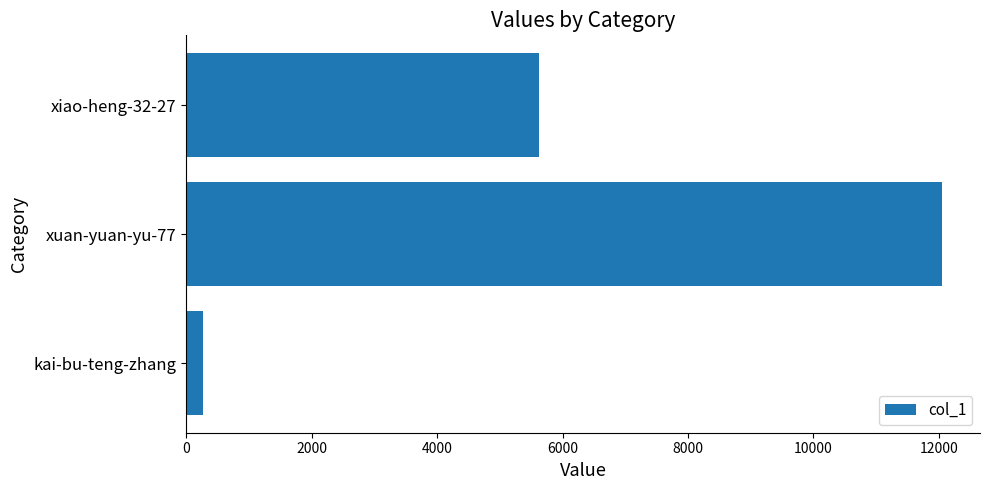

How many distinct data groups are displayed?

1